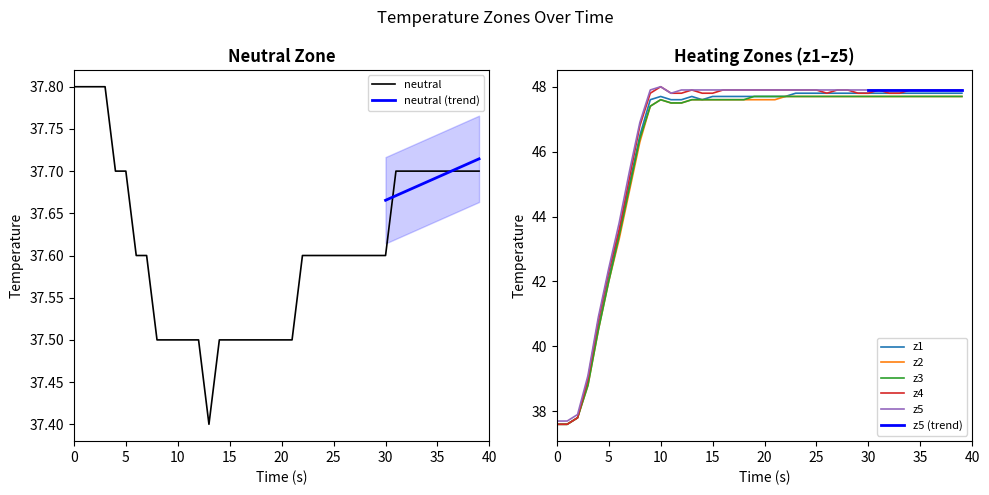

True or false: z5 has a value of 16.4 at 30.

False